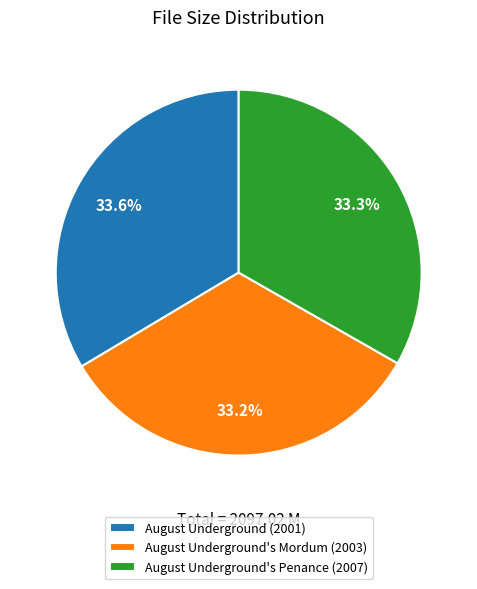

What is the ratio of the value at August Underground (2001) to the value at August Underground's Mordum (2003)?

1.0